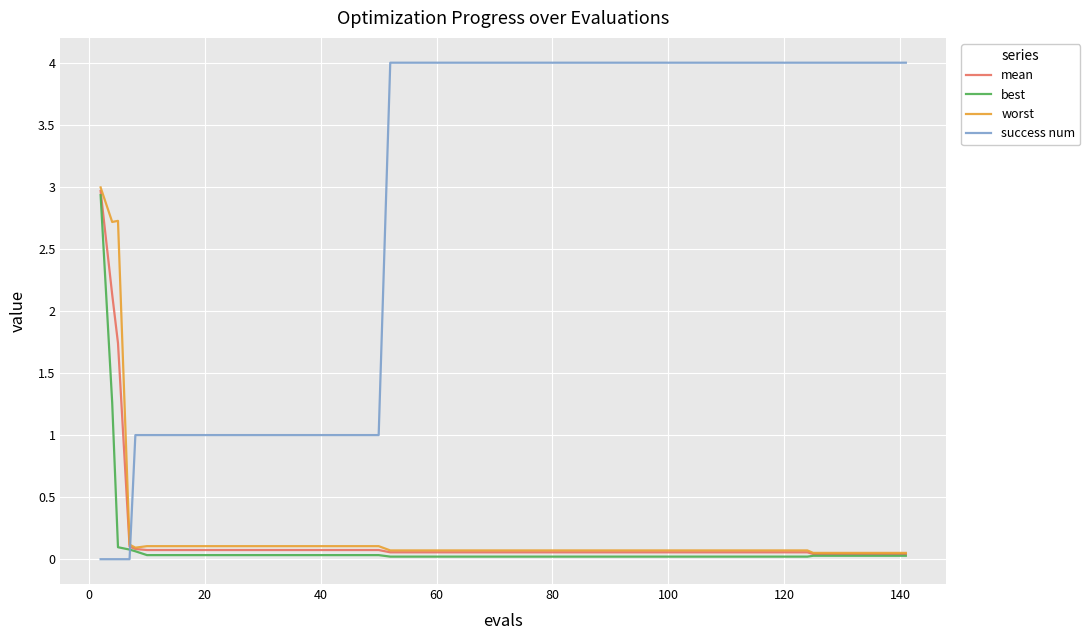

How many intersections are there between mean and success num?

1